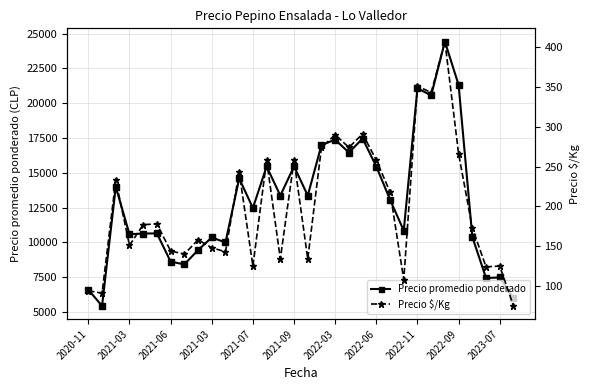

How many values in the Precio promedio ponderado series are below 13077?

16